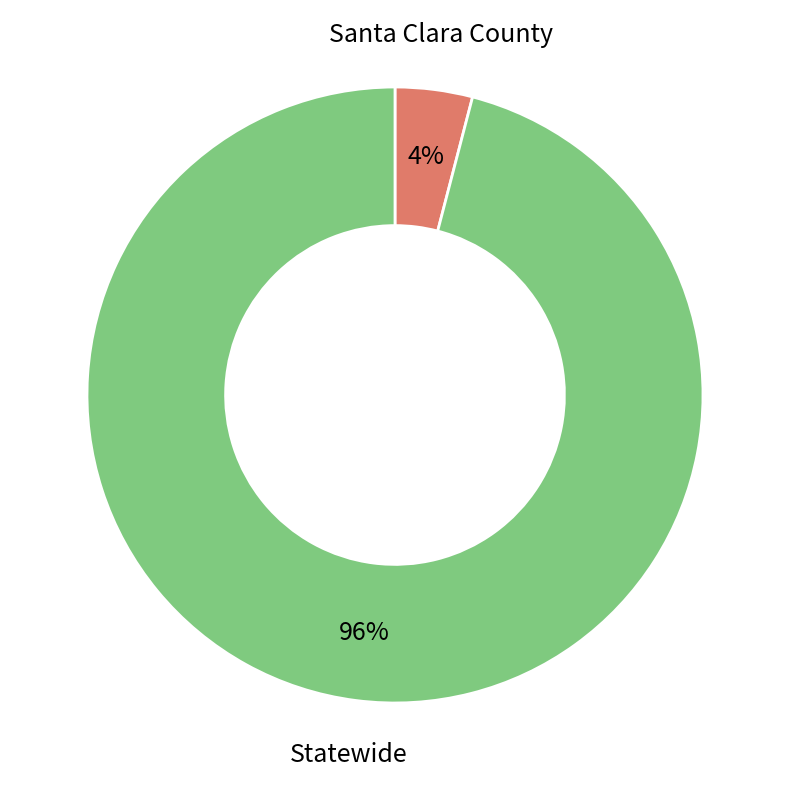

Is there a majority slice in this chart?

Yes